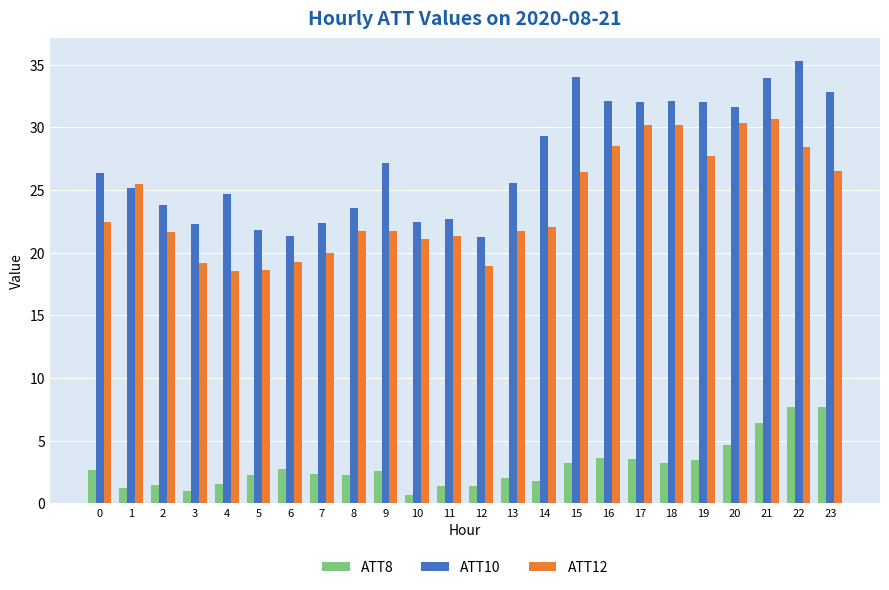

Between 8 and 20, which series saw the biggest shift?

ATT12